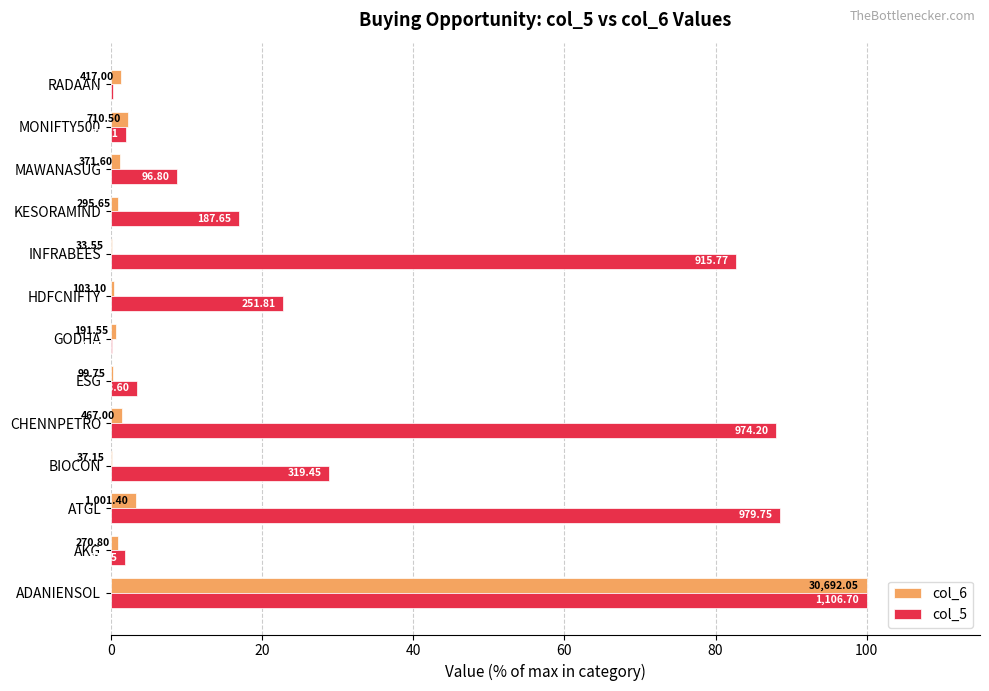

Rank the series by their maximum value, from highest to lowest.

col_6, col_5